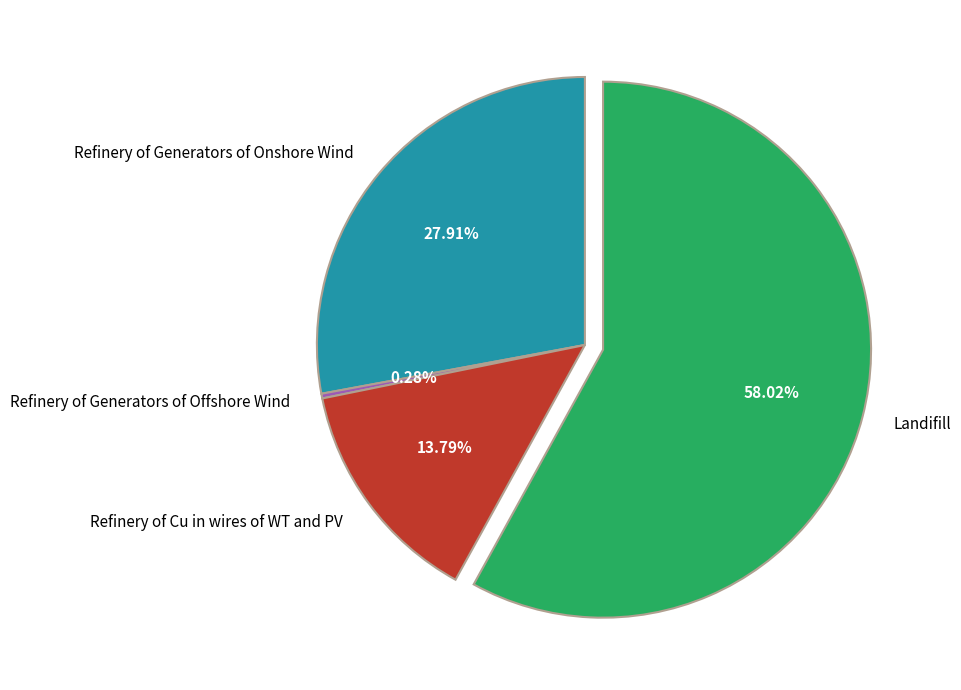

True or false: Refinery of Cu in wires of WT and PV accounts for 14% of the total.

True